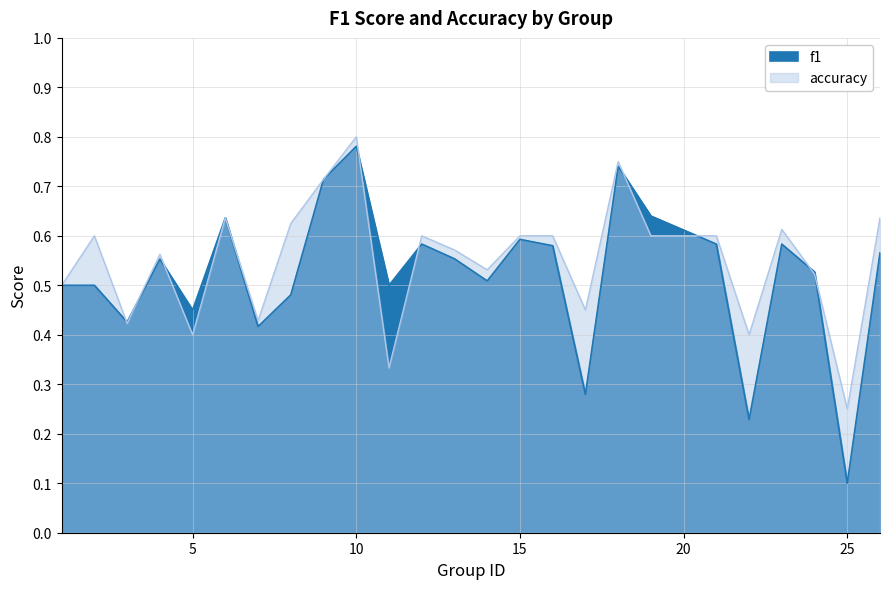

Which series has the widest spread of values?

f1